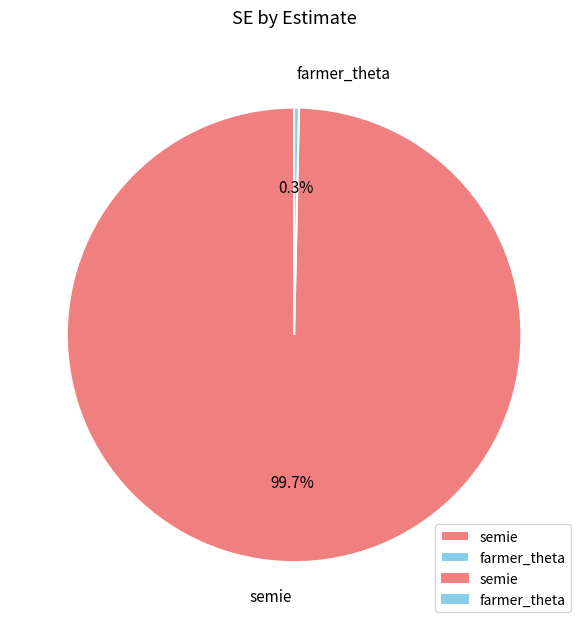

Count the number of slices in the pie.

2